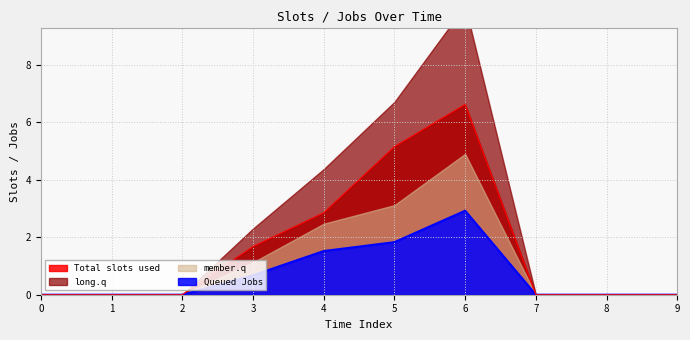

The Total slots used series shows 1.5 at 4. True or false?

False